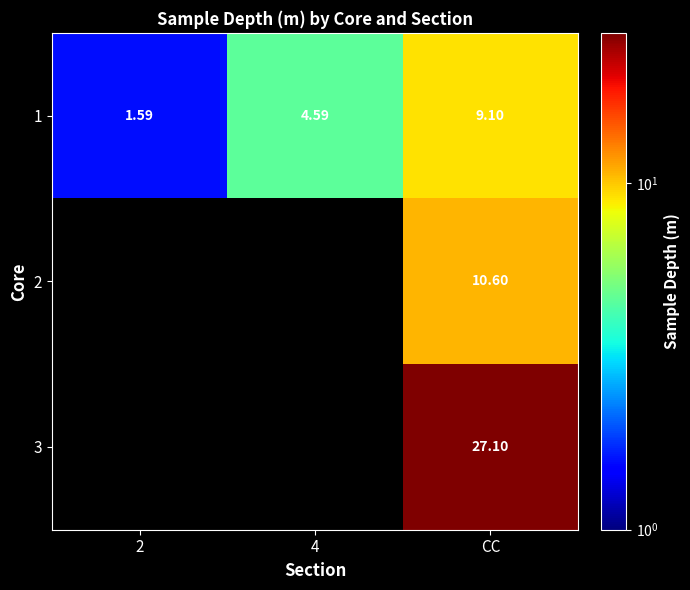

Is the value of 1 at 2 greater than the value of 3 at CC?

No